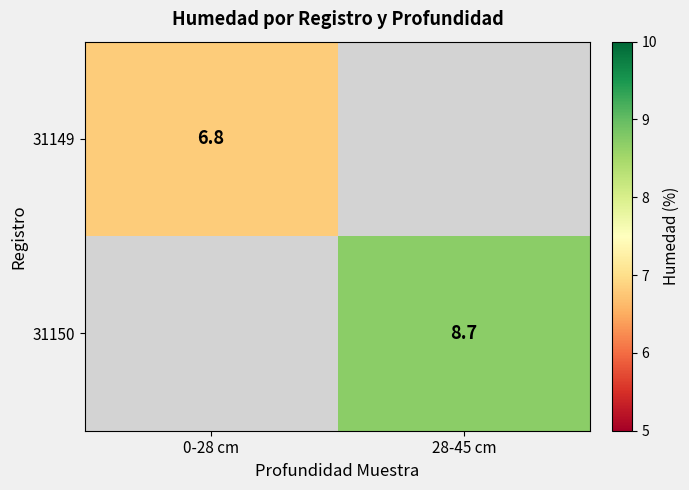

Is the value of 31149 at 0-28 cm greater than the value of 31150 at 28-45 cm?

No